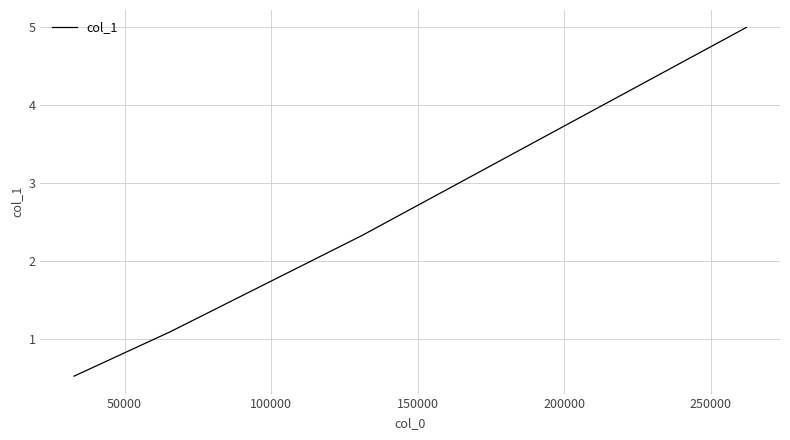

Reading right to left, transcribe all the data shown in this chart.

5.0	2.3	1.1	0.5